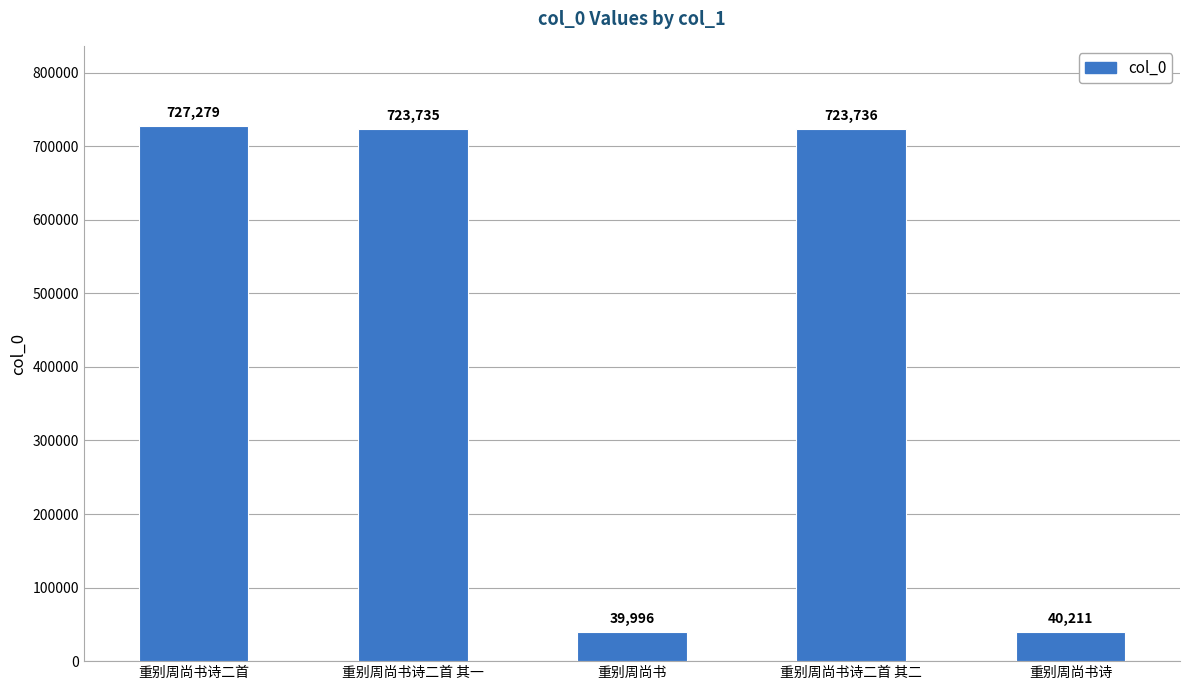

Where is the data nearest to the value 383637?

重别周尚书诗二首 其一